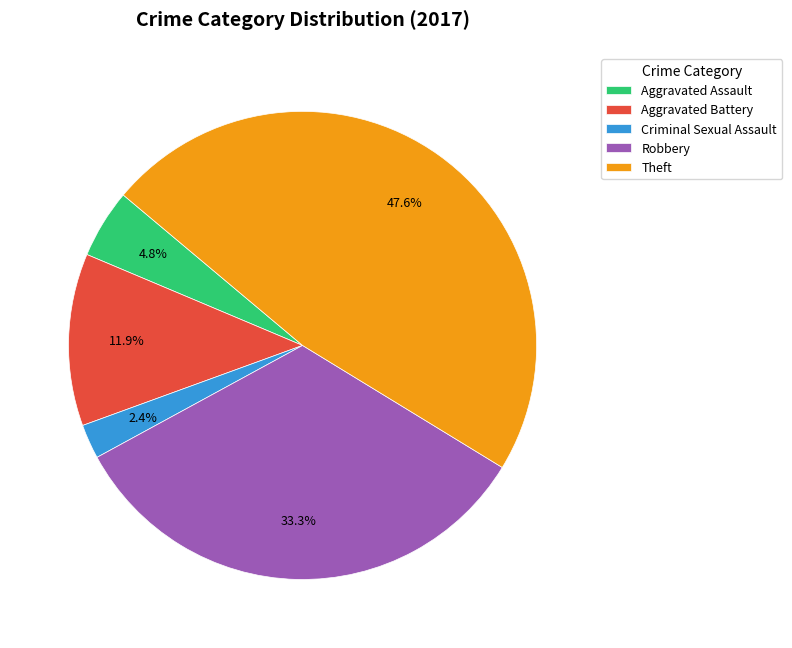

What is the smallest slice in the pie chart?

Criminal Sexual Assault